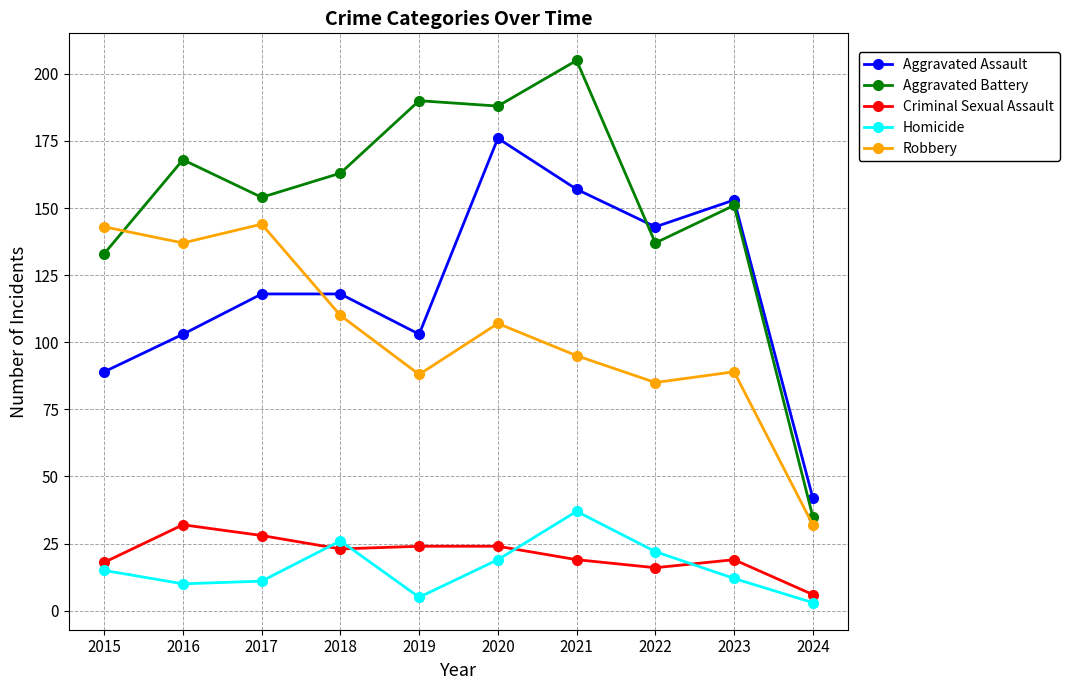

Which category has the lowest value in the Robbery series?

2024